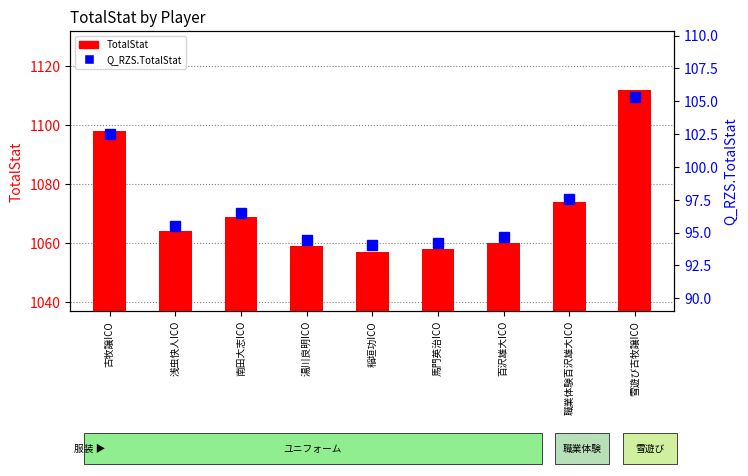

List the labels in order of TotalStat value, largest first.

雪遊び古牧譲ICO, 古牧譲ICO, 職業体験百沢雄大ICO, 南田大志ICO, 浅虫快人ICO, 百沢雄大ICO, 湯川良明ICO, 馬門英治ICO, 稲垣功ICO